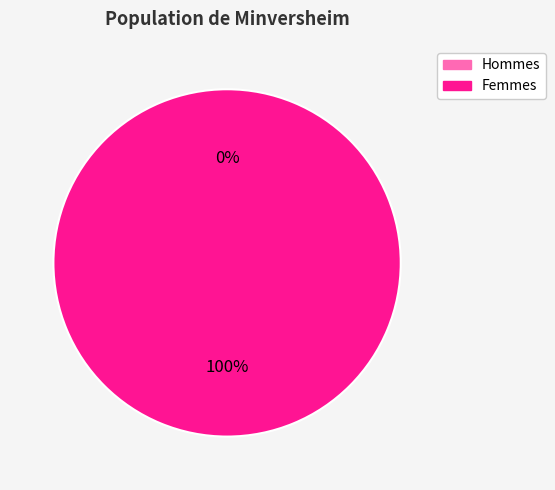

Is it true that 1504106214 is 100% of the pie?

True